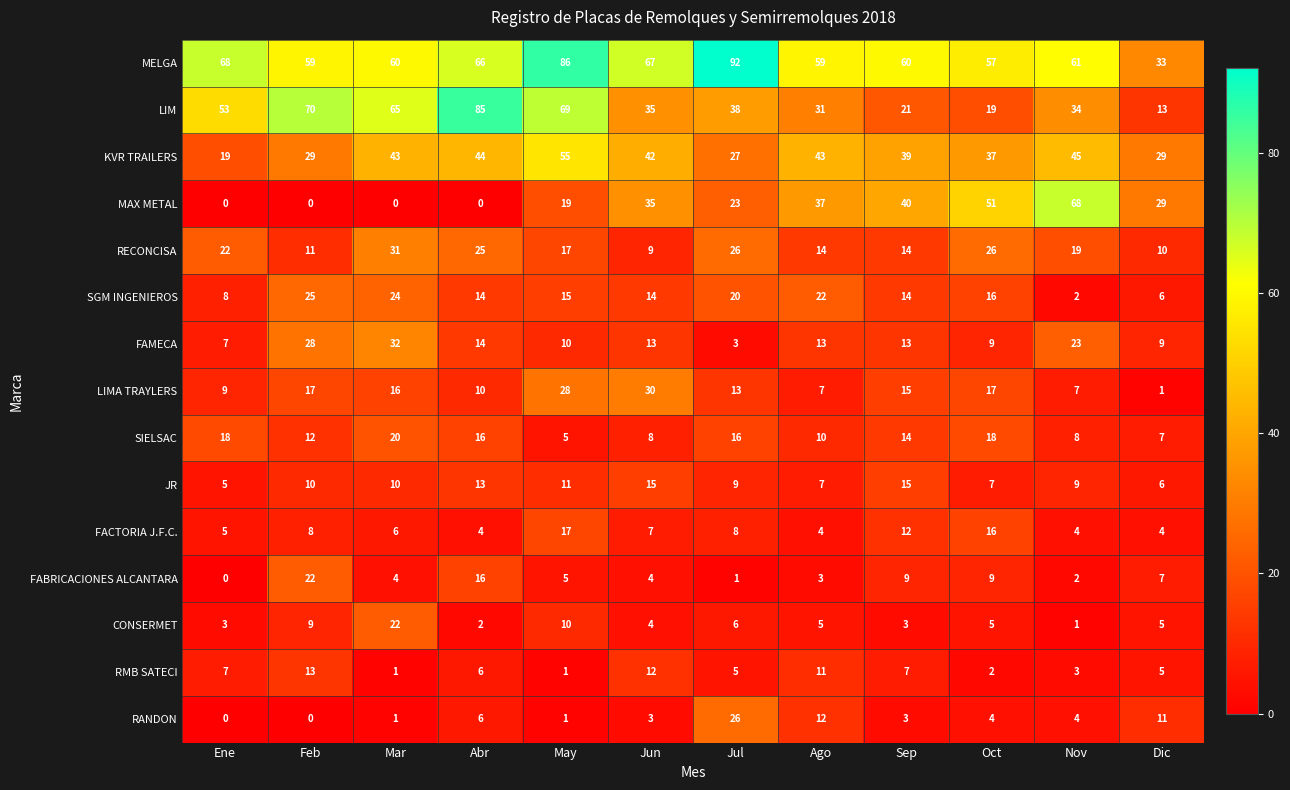

Is it true that LIMA TRAYLERS equals 17 at Oct?

True